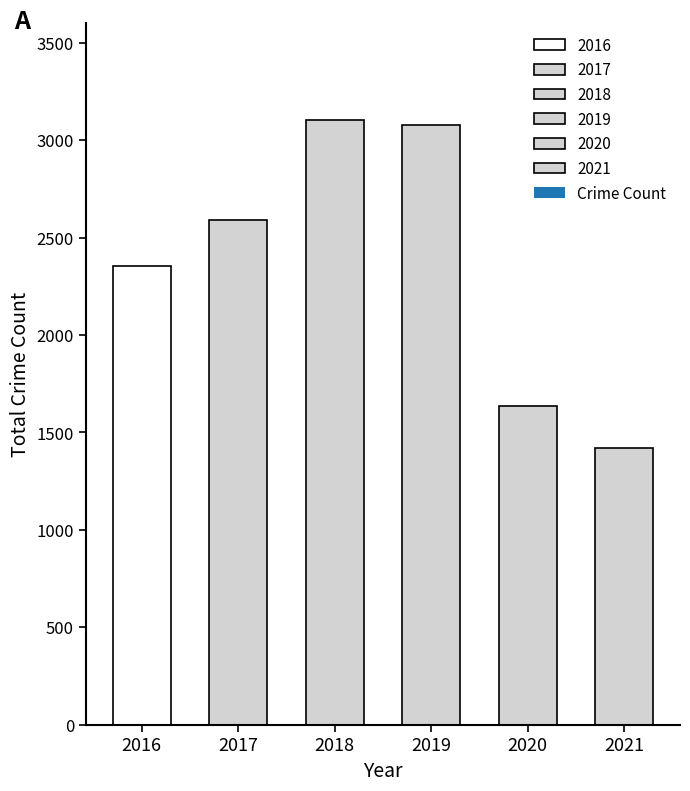

List the labels in order of value, smallest first.

2021, 2020, 2016, 2017, 2019, 2018